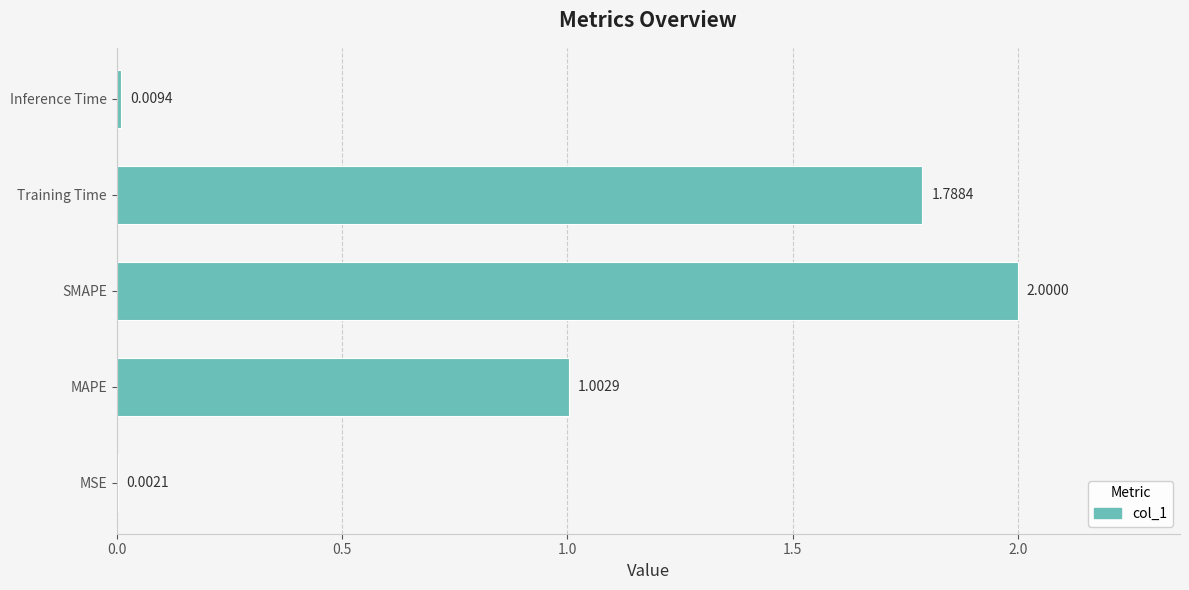

Which label corresponds to the largest value in the chart?

SMAPE